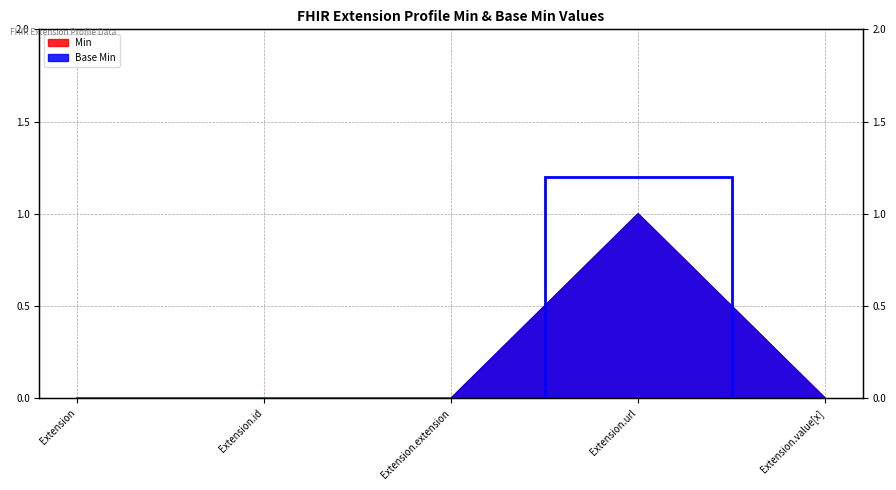

How many interior local peaks does the Base Min series have?

1